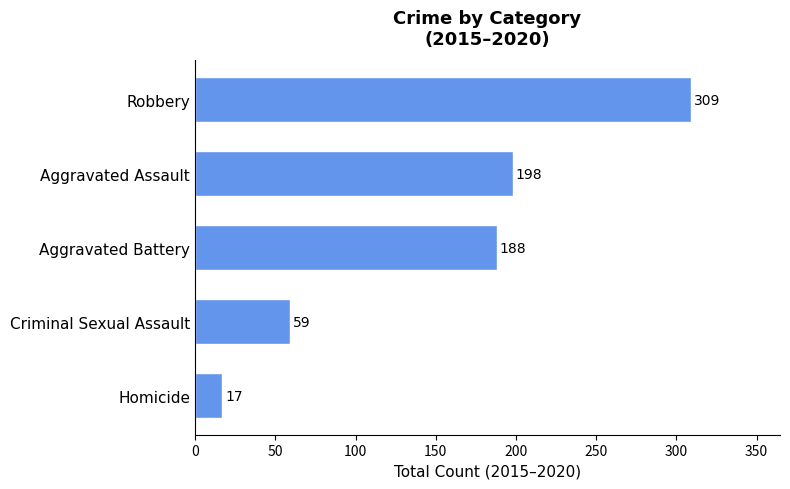

The chart shows a value of 309 at Robbery. True or false?

True